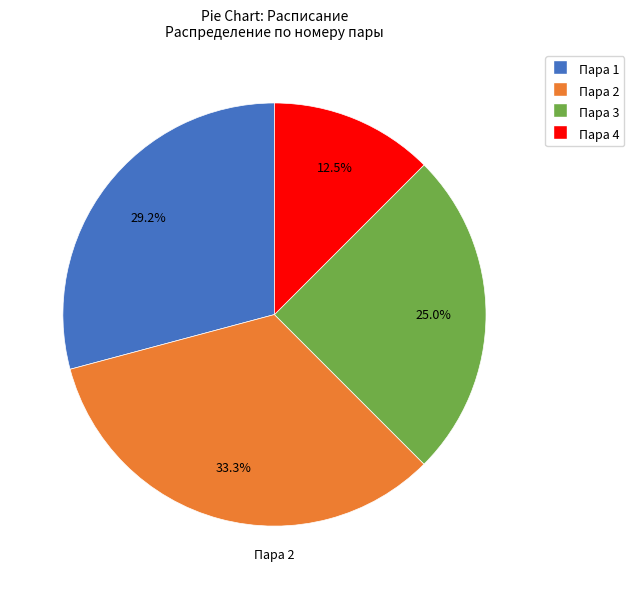

Which category has the biggest portion of the pie?

Пара 2